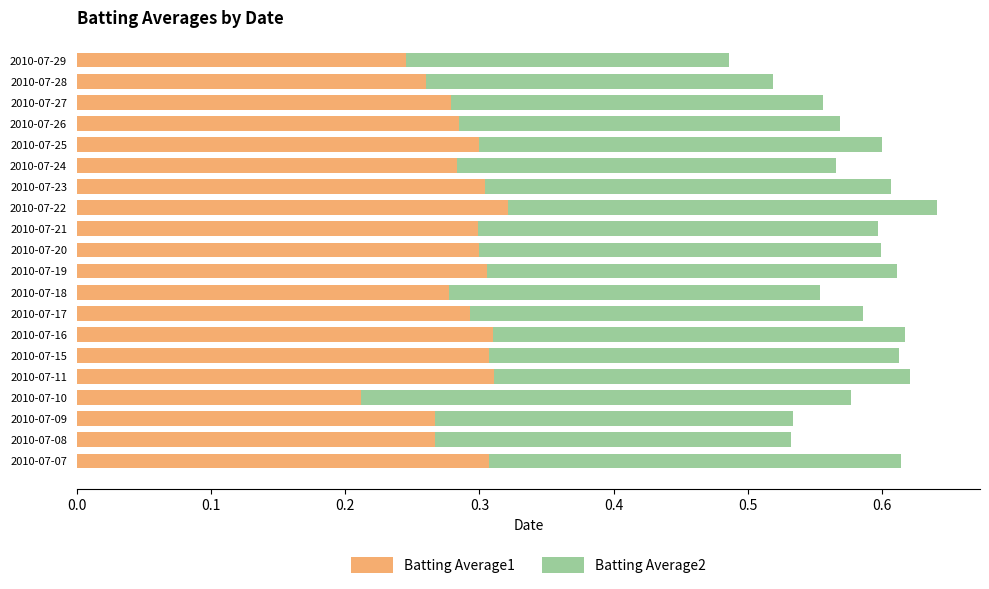

What is the sum of all Batting Average1 values?

5.7